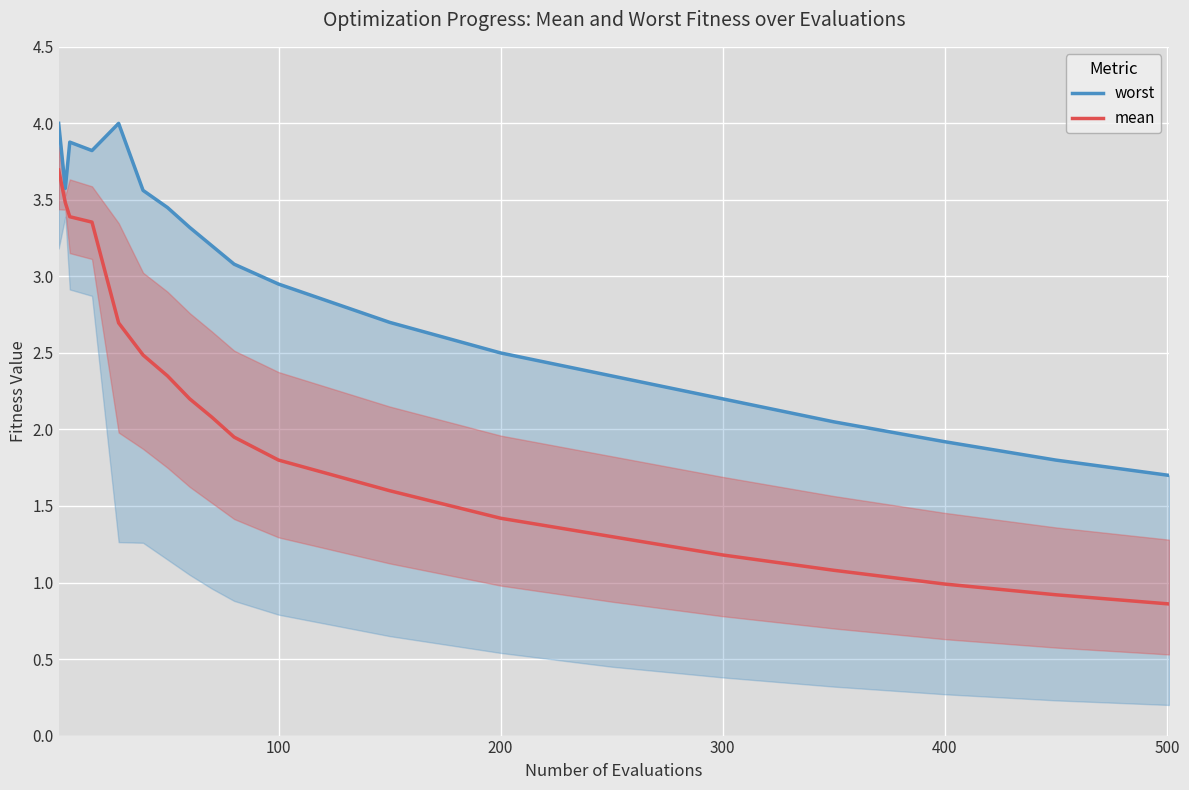

True or false: worst and mean cross at least once.

False